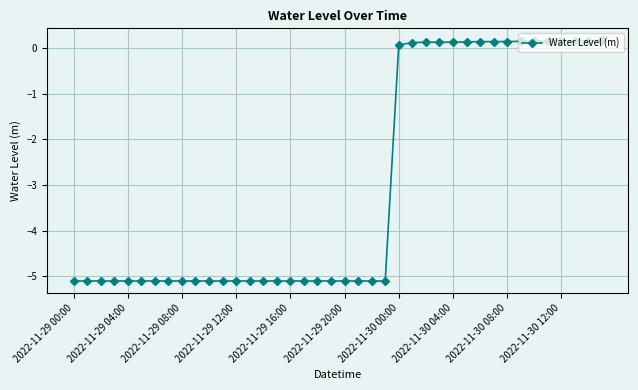

How many lines are shown in the chart?

1